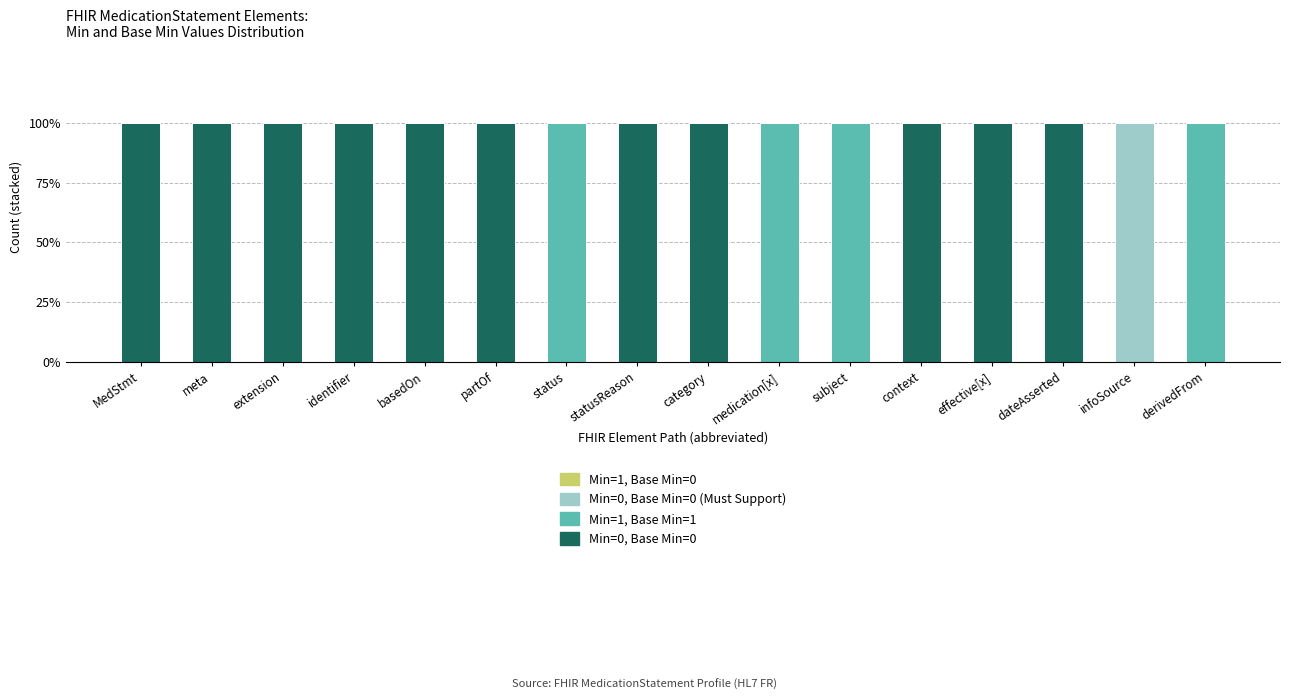

Rank the series at MedStmt from lowest to highest value.

Min=1, Base Min=1, Min=0, Base Min=0 (Must Support), Min=1, Base Min=0, Min=0, Base Min=0